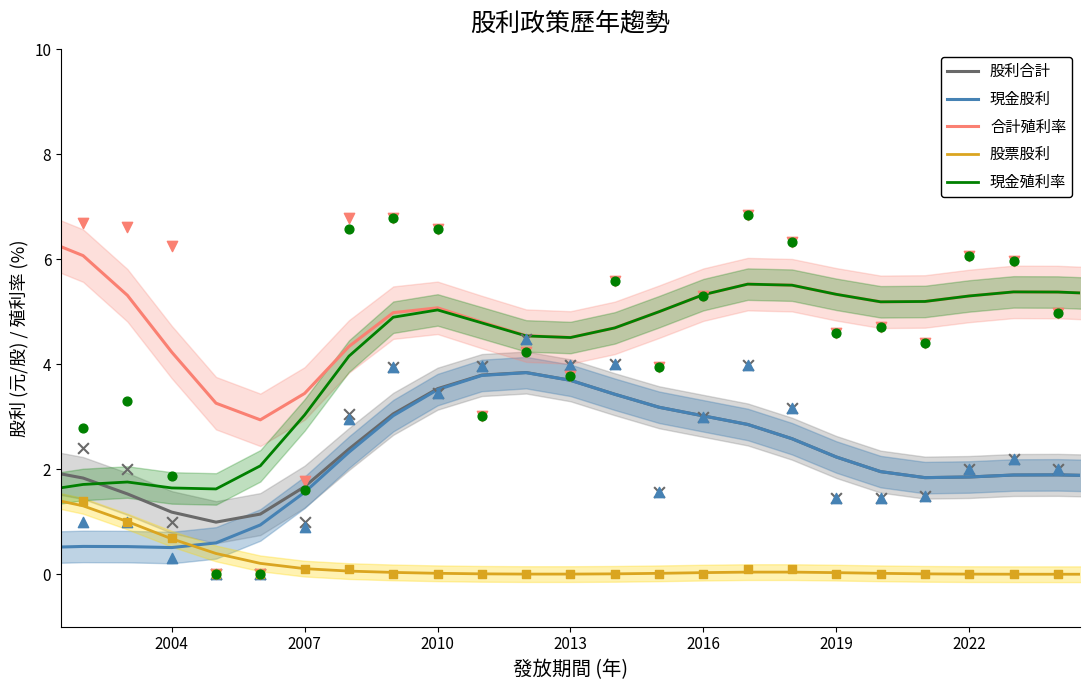

Which series has the widest spread of Y values?

現金殖利率